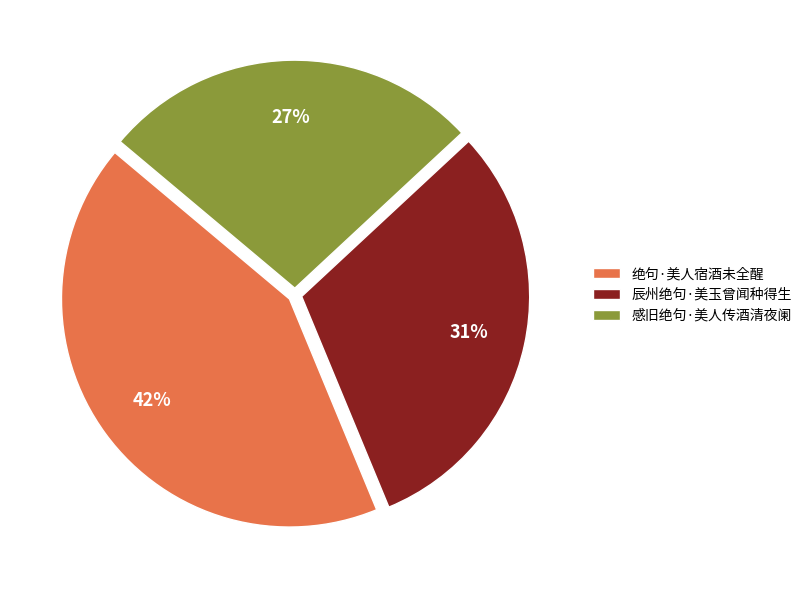

How many slices are in this pie chart?

3